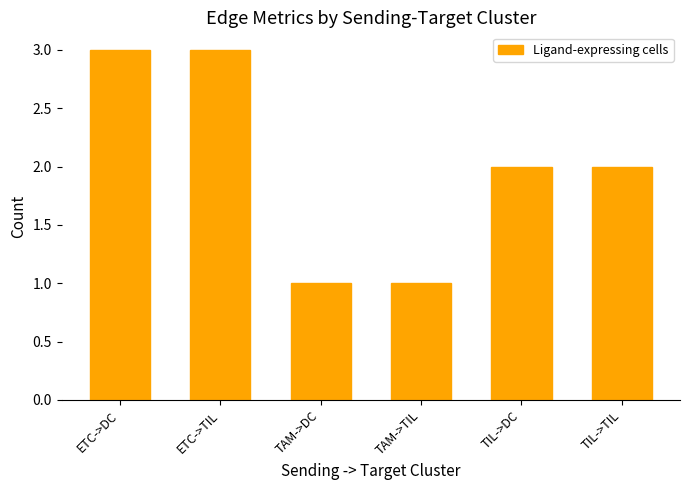

What is the difference between the maximum and minimum values?

2